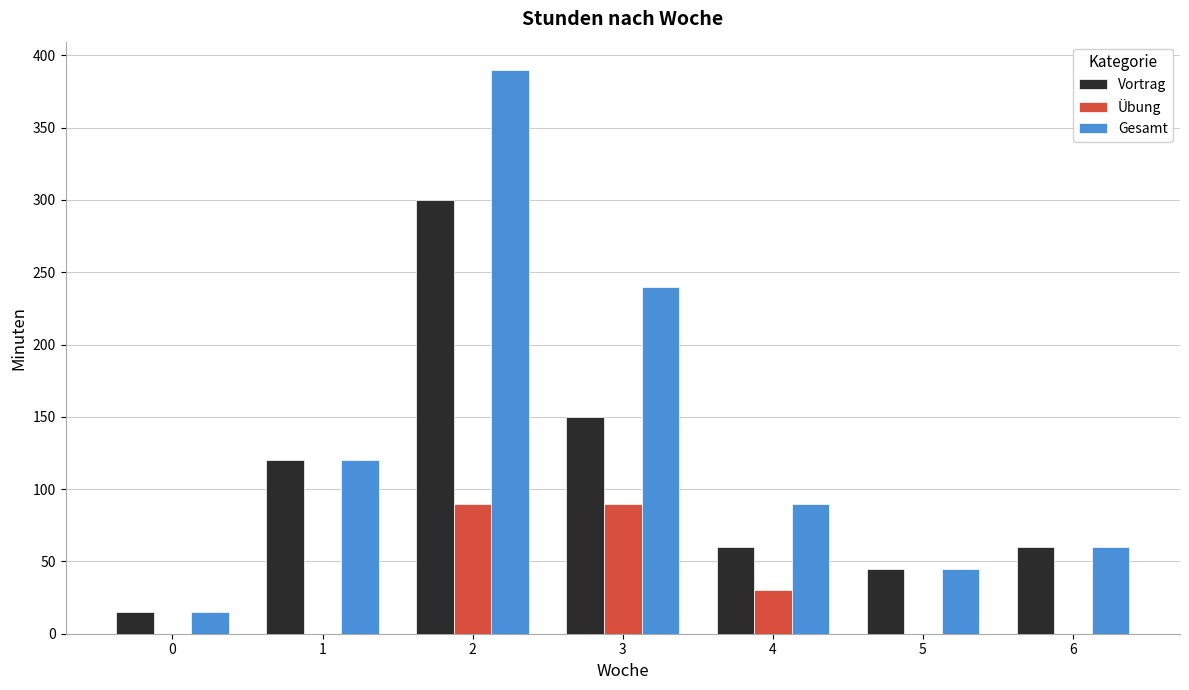

The value of Übung at 6 is 48. True or false?

False